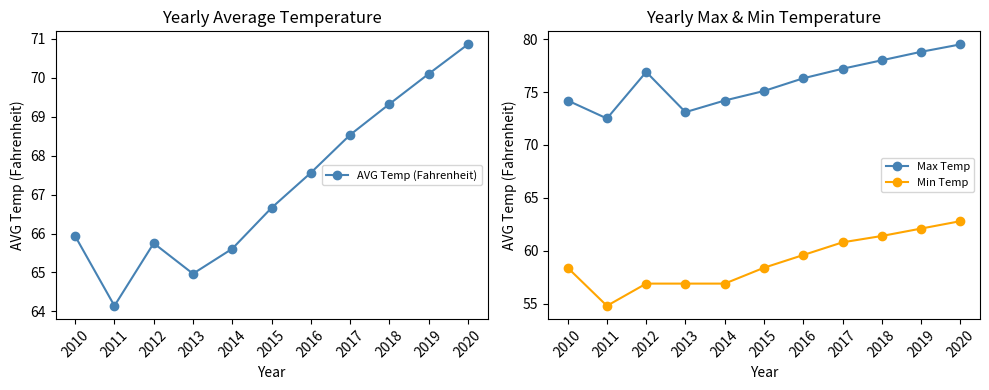

Reading right to left, what are all the values shown in this chart?

AVG Temp (Fahrenheit): 2020=70.9	2019=70.1	2018=69.3	2017=68.5	2016=67.6	2015=66.7	2014=65.6	2013=65.0	2012=65.8	2011=64.1	2010=65.9
Max Temp: 2020=79.5	2019=78.8	2018=78.0	2017=77.2	2016=76.3	2015=75.1	2014=74.2	2013=73.1	2012=76.9	2011=72.5	2010=74.2
Min Temp: 2020=62.8	2019=62.1	2018=61.4	2017=60.8	2016=59.6	2015=58.4	2014=56.9	2013=56.9	2012=56.9	2011=54.8	2010=58.4